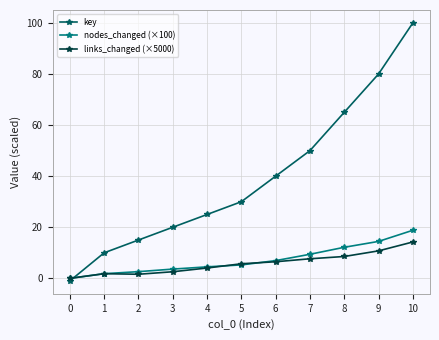

List the series in order of their peak value, lowest first.

links_changed (×5000), nodes_changed (×100), key